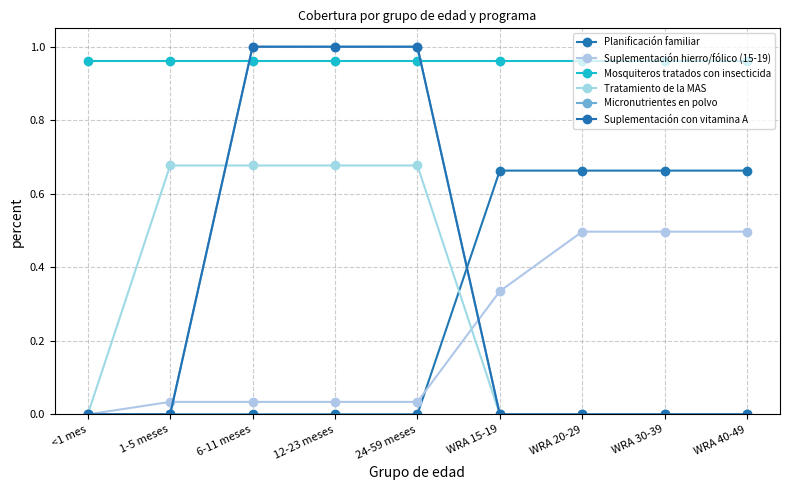

True or false: Mosquiteros tratados con insecticida and Planificación familiar intersect in this chart.

False